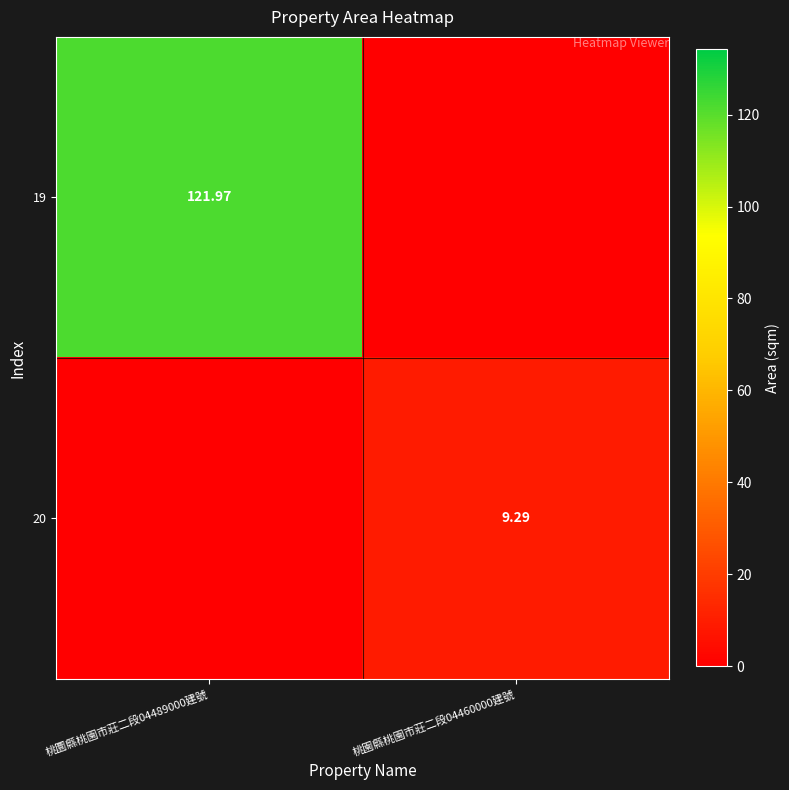

What is the highest value of the 20 series?

9.3